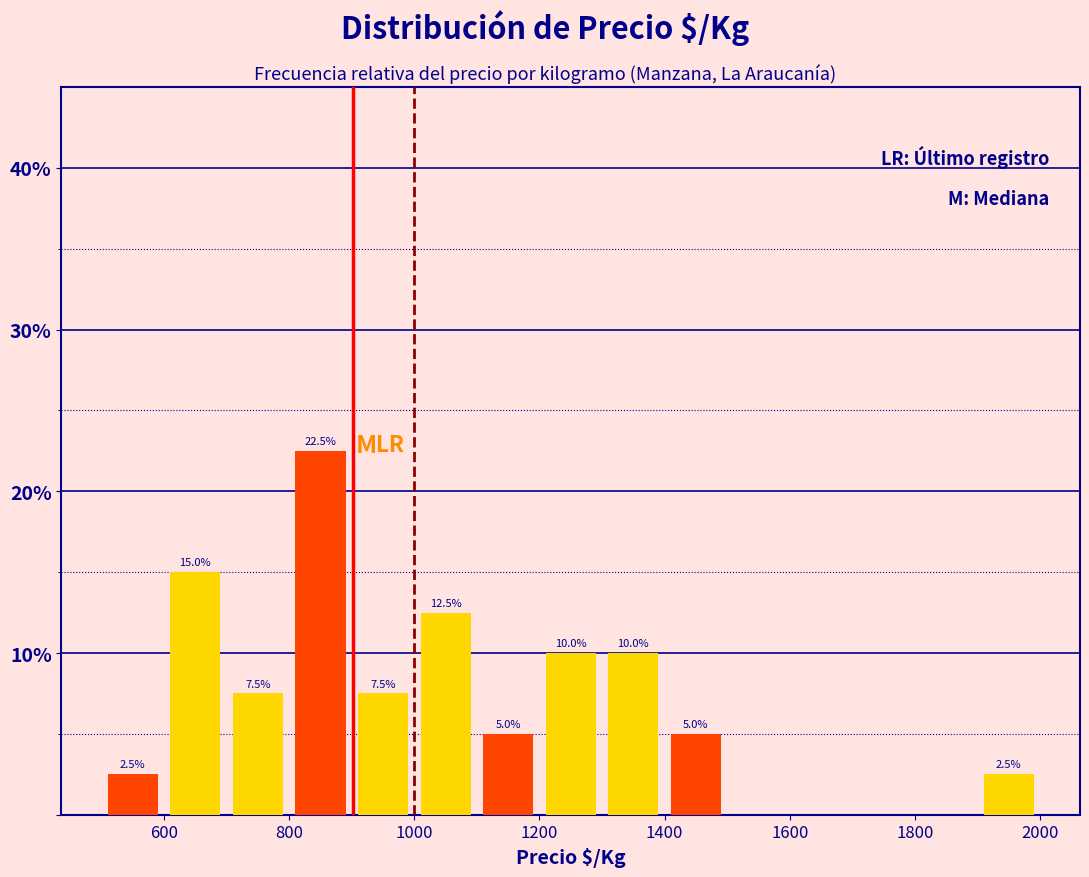

Over which range of the x-axis is the bar tallest?

800 to 900